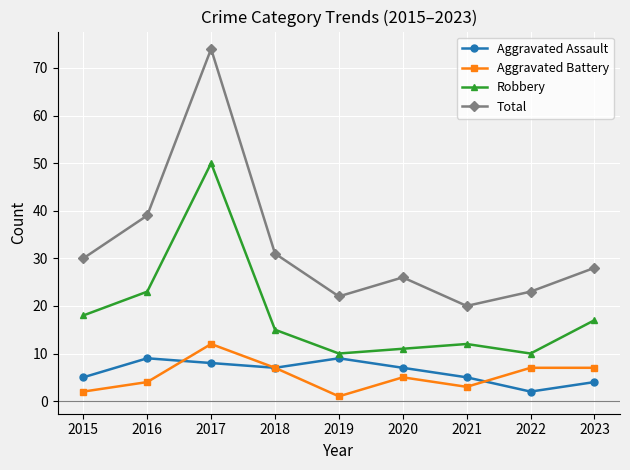

In Aggravated Battery, how many points are lower than both neighbors (excluding endpoints)?

2